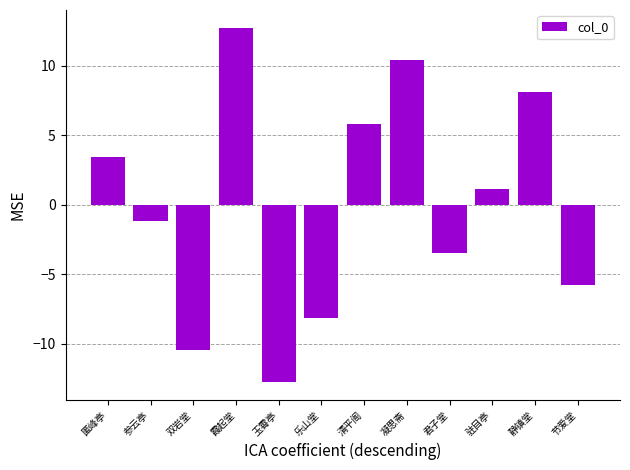

What is the change in value from 清平阁 to 凝思斋?

+4.6